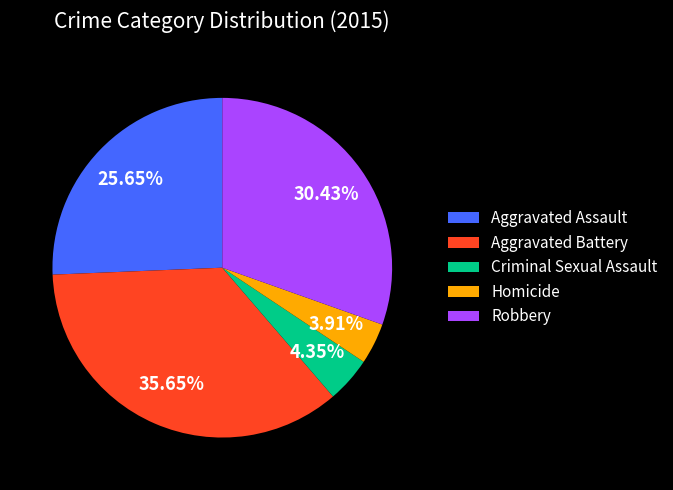

Which category has the biggest portion of the pie?

Aggravated Battery